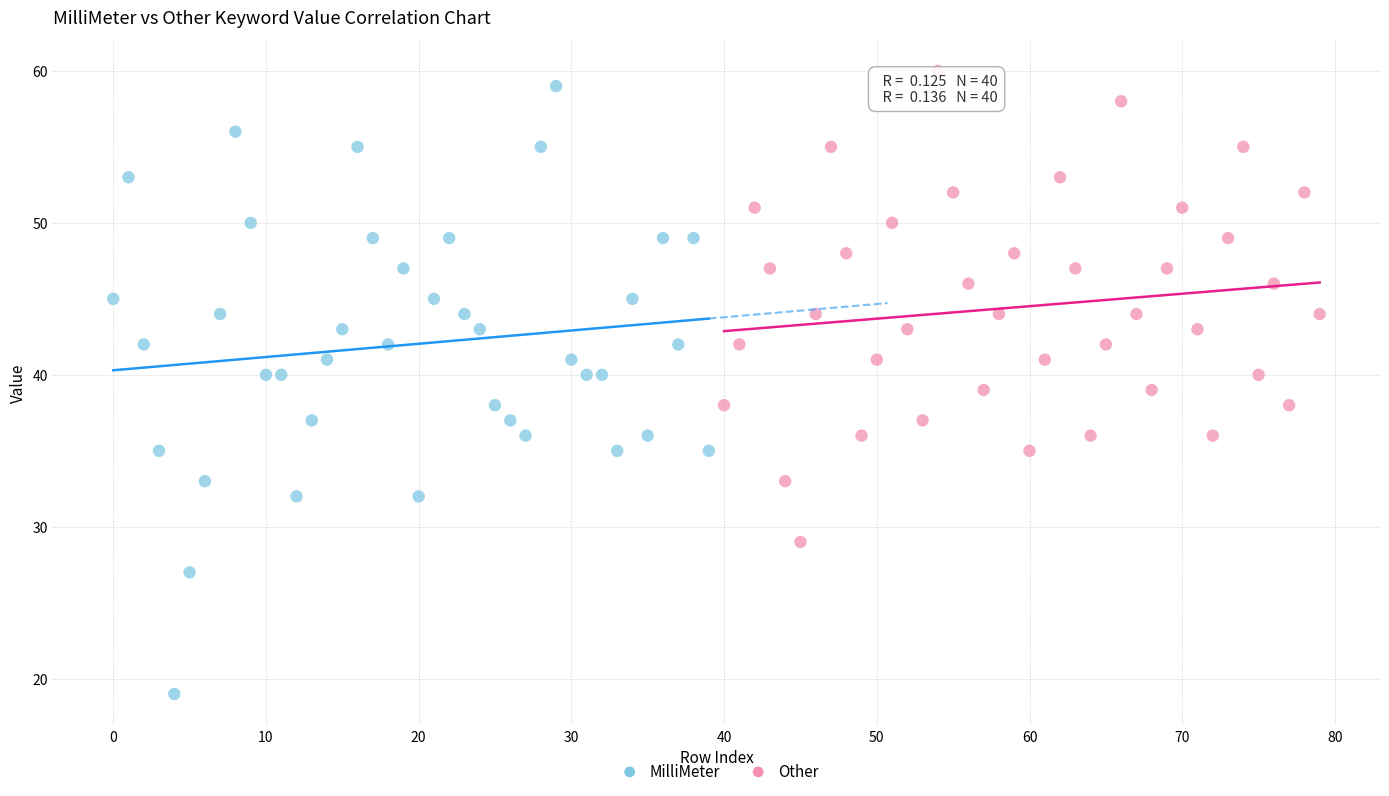

Which series contains the highest Y value?

Other